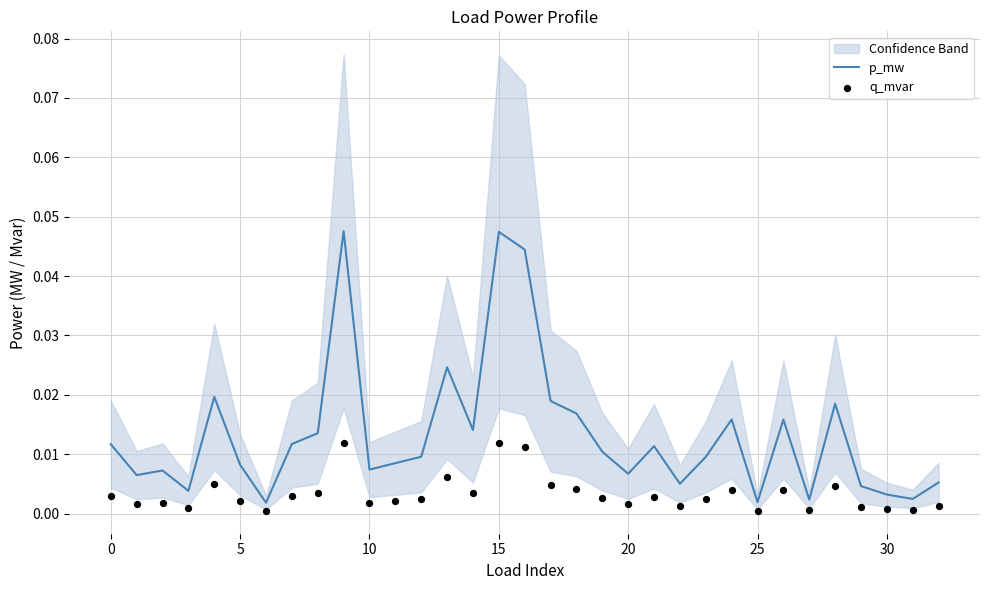

At which category is the sum across all series the highest?

9